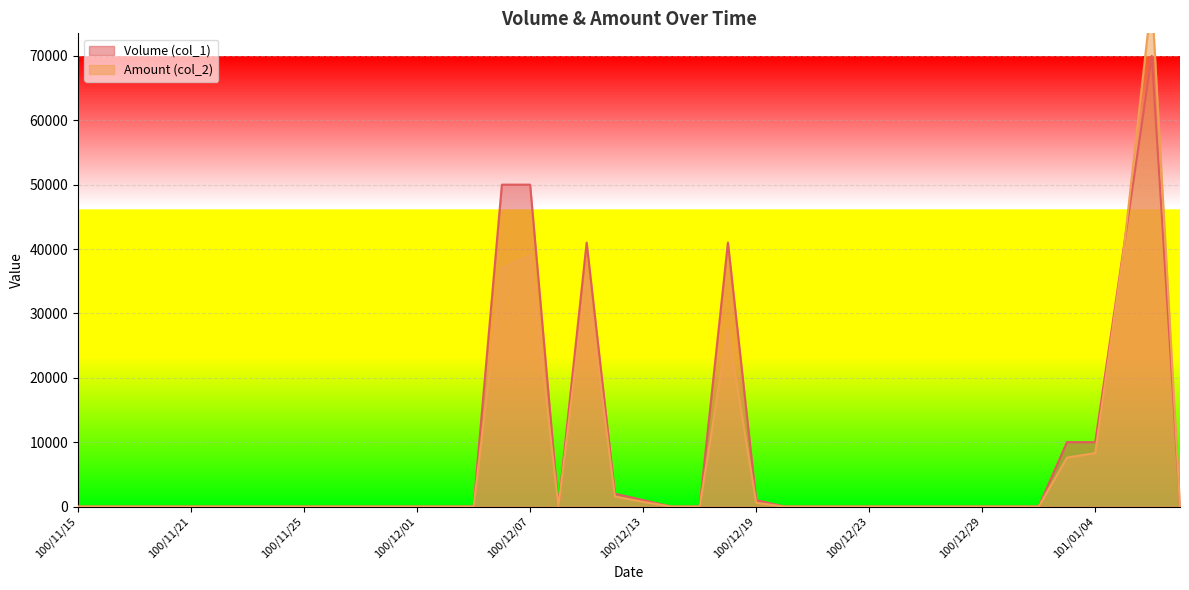

Reading right to left, extract all data points from this chart.

Volume (col_1): 101/01/09=0	101/01/06=70000	101/01/05=40000	101/01/04=10000	101/01/03=10000	101/01/02=0	100/12/30=0	100/12/29=0	100/12/28=0	100/12/27=0	100/12/26=0	100/12/23=0	100/12/22=0	100/12/21=0	100/12/20=0	100/12/19=1000	100/12/16=41000	100/12/15=0	100/12/14=0	100/12/13=1000	100/12/12=2000	100/12/09=41000	100/12/08=0	100/12/07=50000	100/12/06=50000	100/12/05=0	100/12/02=0	100/12/01=0	100/11/30=0	100/11/29=0	100/11/28=0	100/11/25=0	100/11/24=0	100/11/23=0	100/11/22=0	100/11/21=0	100/11/18=0	100/11/17=0	100/11/16=0	100/11/15=0
Amount (col_2): 101/01/09=0	101/01/06=79050	101/01/05=39600	101/01/04=8300	101/01/03=7600	101/01/02=0	100/12/30=0	100/12/29=0	100/12/28=0	100/12/27=0	100/12/26=0	100/12/23=0	100/12/22=0	100/12/21=0	100/12/20=0	100/12/19=580	100/12/16=27470	100/12/15=0	100/12/14=0	100/12/13=720	100/12/12=1560	100/12/09=35880	100/12/08=0	100/12/07=39000	100/12/06=37000	100/12/05=0	100/12/02=0	100/12/01=0	100/11/30=0	100/11/29=0	100/11/28=0	100/11/25=0	100/11/24=0	100/11/23=0	100/11/22=0	100/11/21=0	100/11/18=0	100/11/17=0	100/11/16=0	100/11/15=0